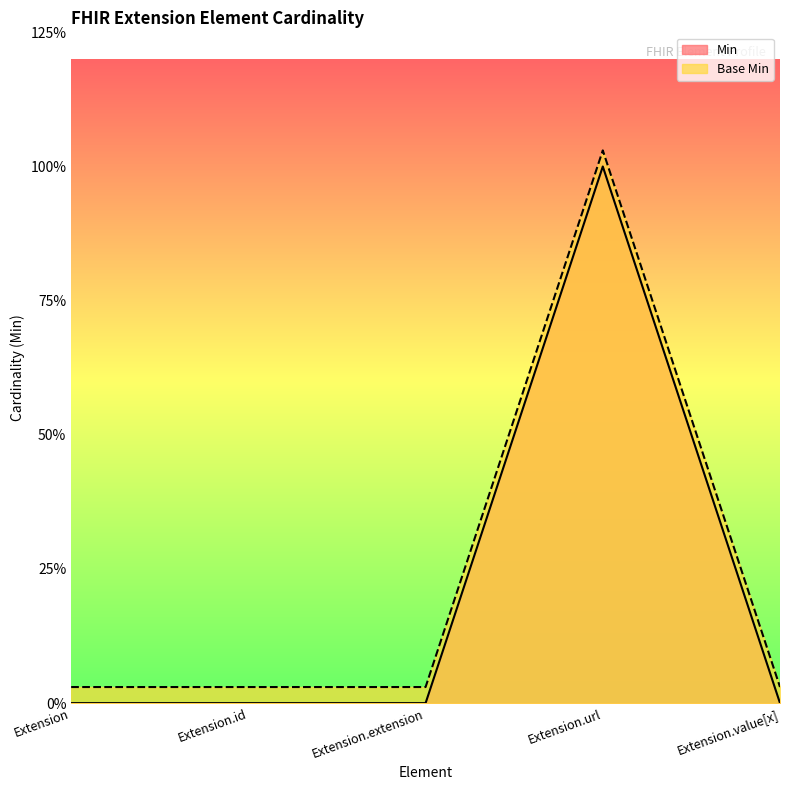

How many Base Min values are between 0 and 1?

5